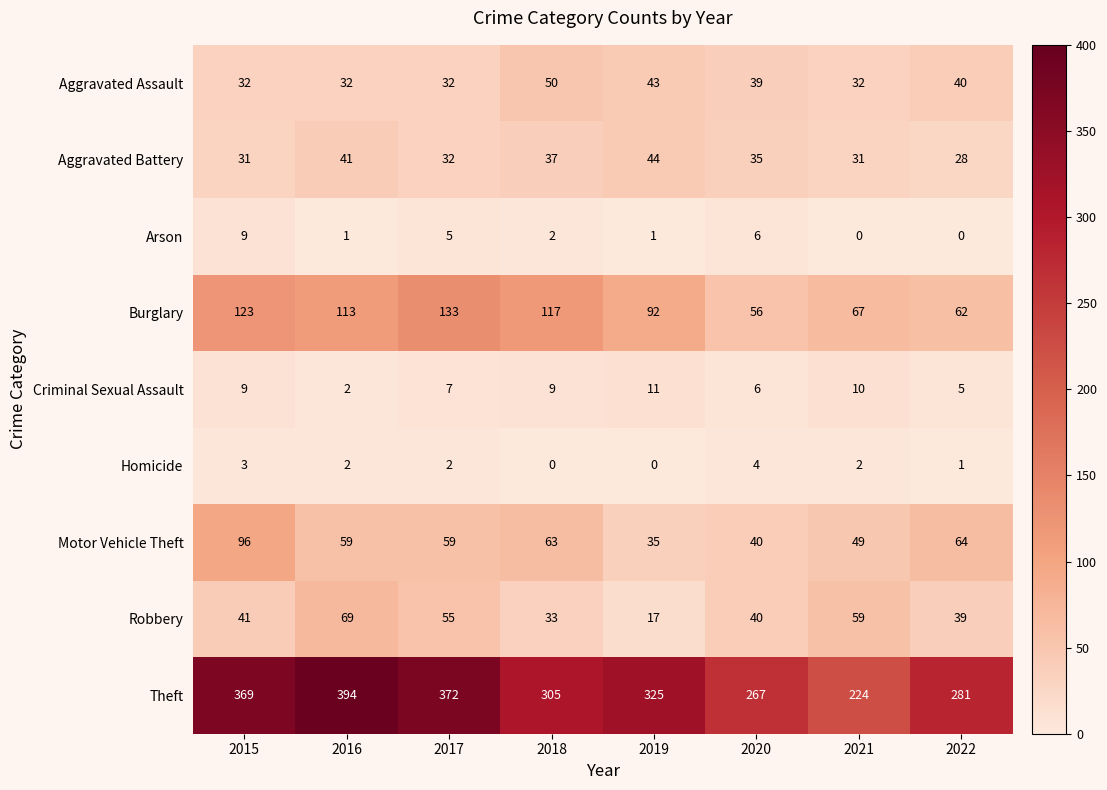

At how many categories does at least one series exceed 36?

8